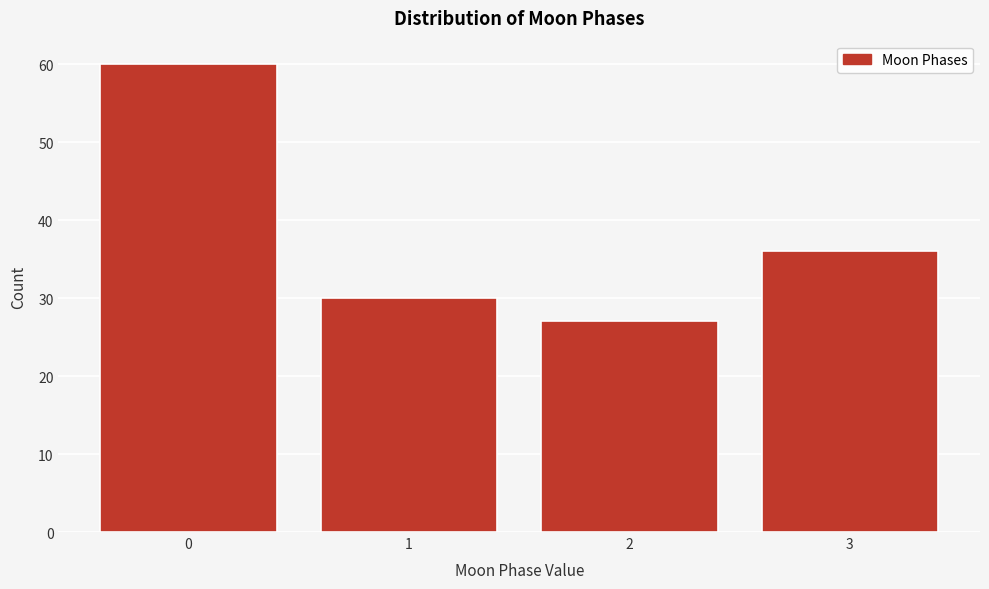

Reading right to left, list all the values displayed in this chart.

3=36	2=27	1=30	0=60